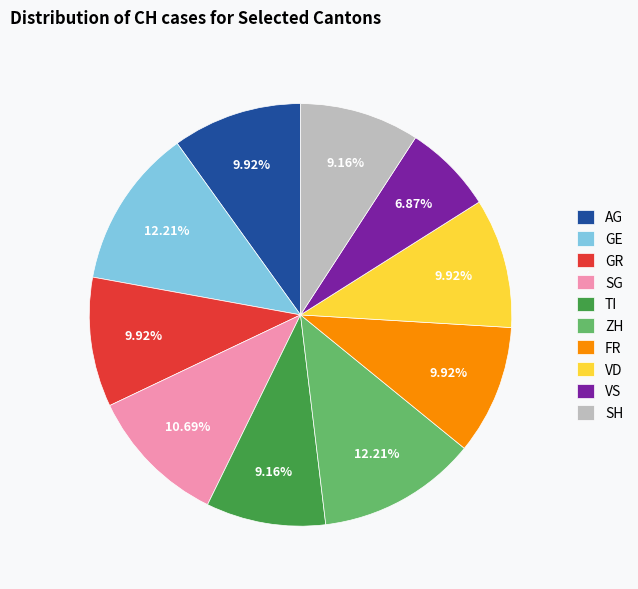

Count the number of slices in the pie.

10